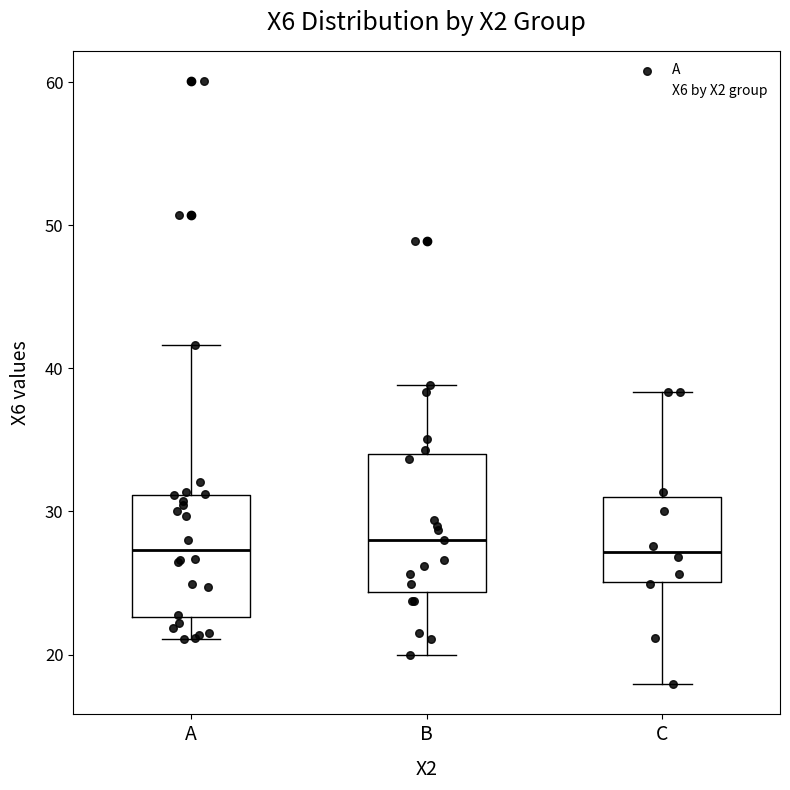

Comparing the boxes themselves (not the whiskers), which one is the tallest?

B